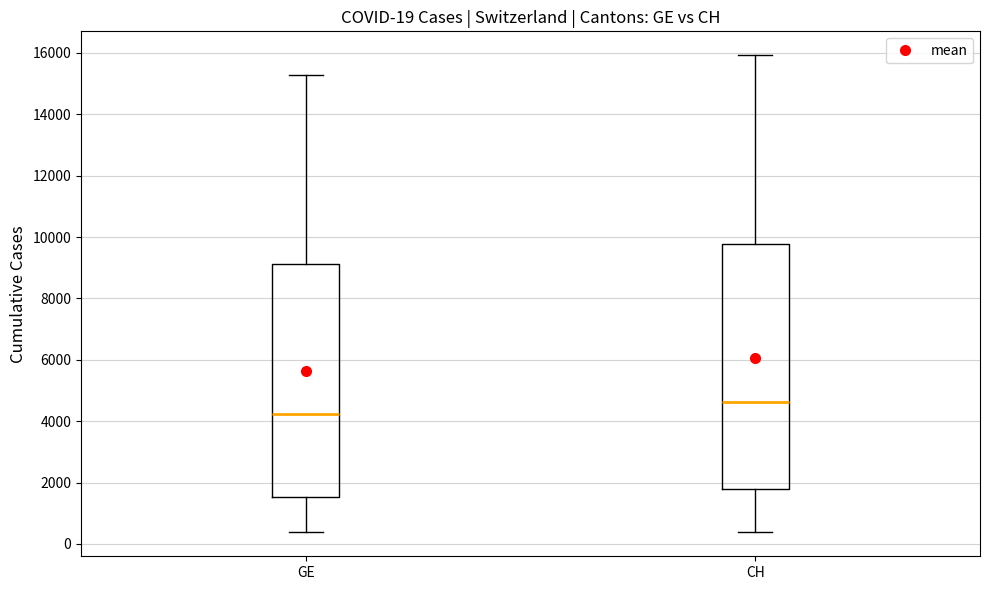

Which box has the lowest median line?

GE